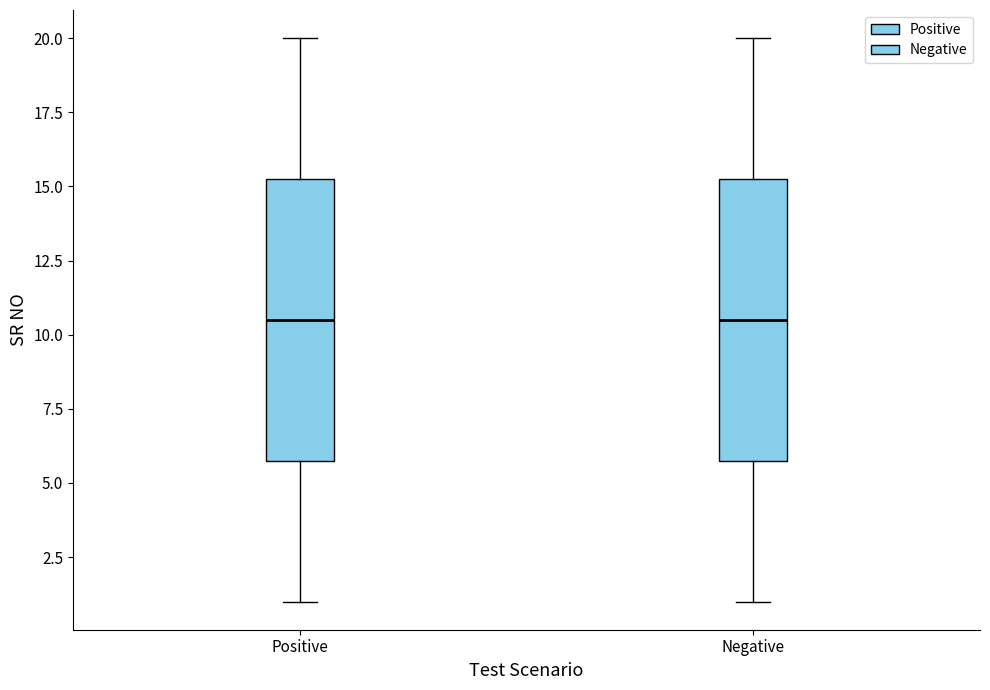

Reading left to right, read every box against the y-axis: the position of its median line, the range the box covers, and the ends of its whiskers. The values are not printed on the chart, so give them approximately, as read against the axis.

Positive: median 10.5, box 6.0 to 15.5, whiskers 1.0 to 20.0
Negative: median 10.5, box 6.0 to 15.5, whiskers 1.0 to 20.0